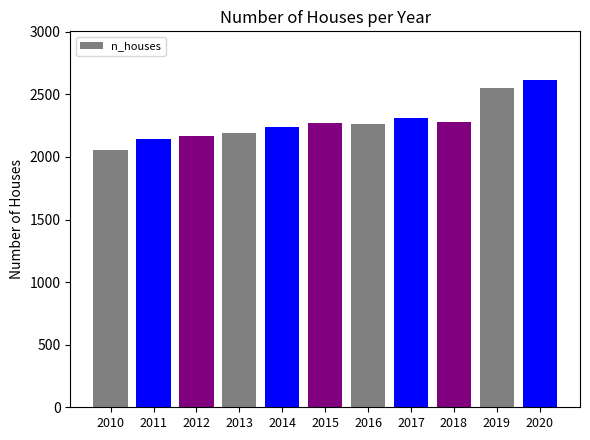

How many values are below 2267?

5